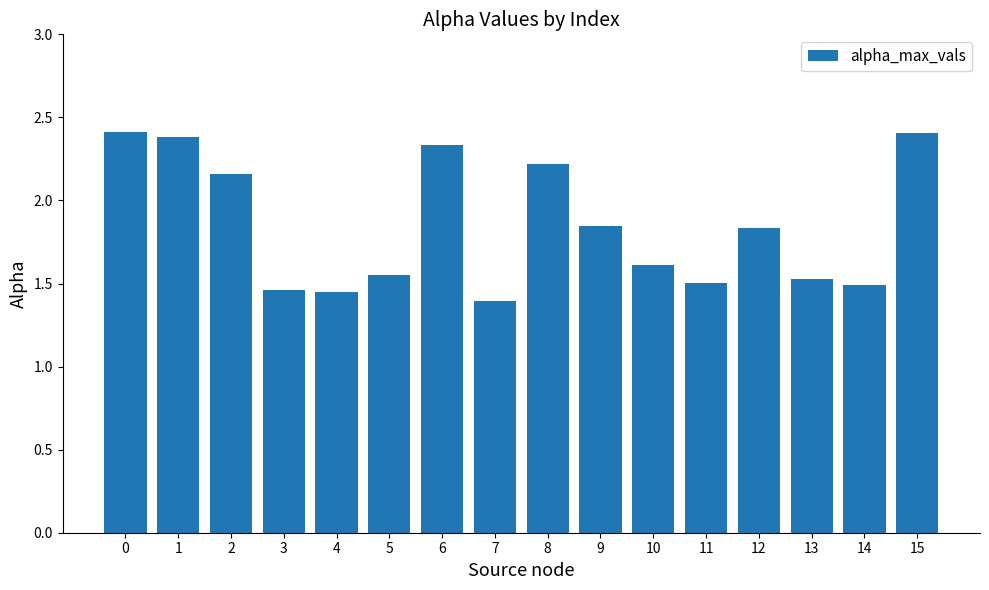

Which has a higher value, 14 or 3?

14